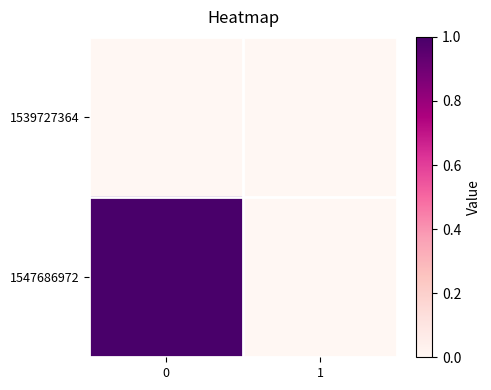

Rank the series by their maximum value, from lowest to highest.

1539727364, 1547686972